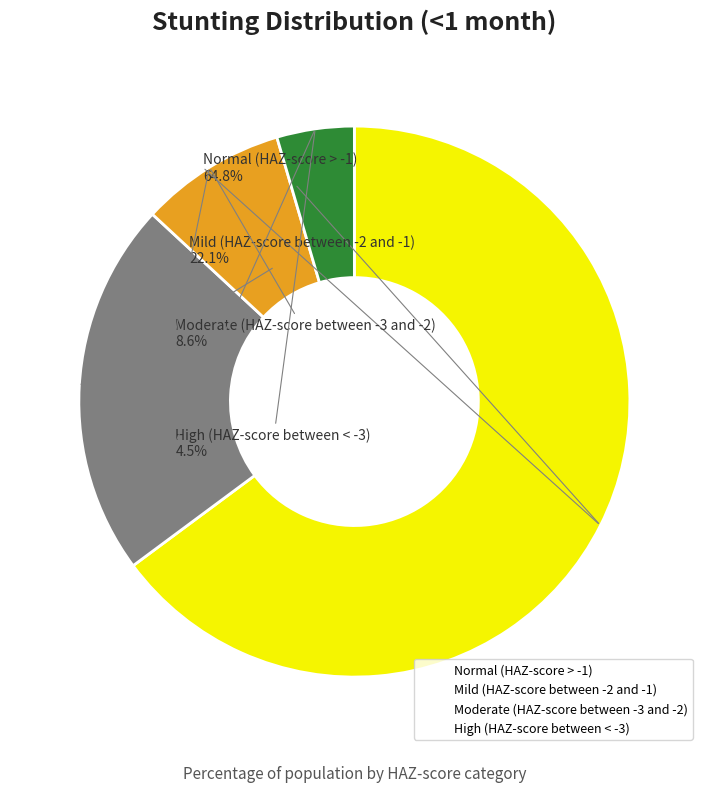

What percentage is NOT represented by Mild (HAZ-score between -2 and -1)?

77.9%